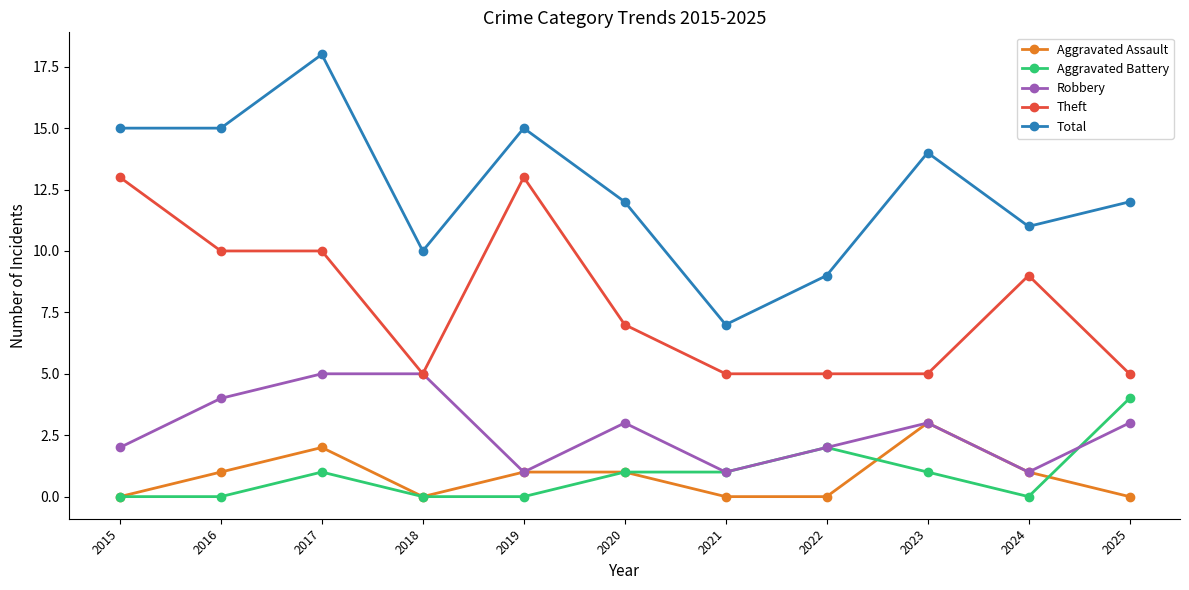

Where does the Robbery series first go above 3?

2016